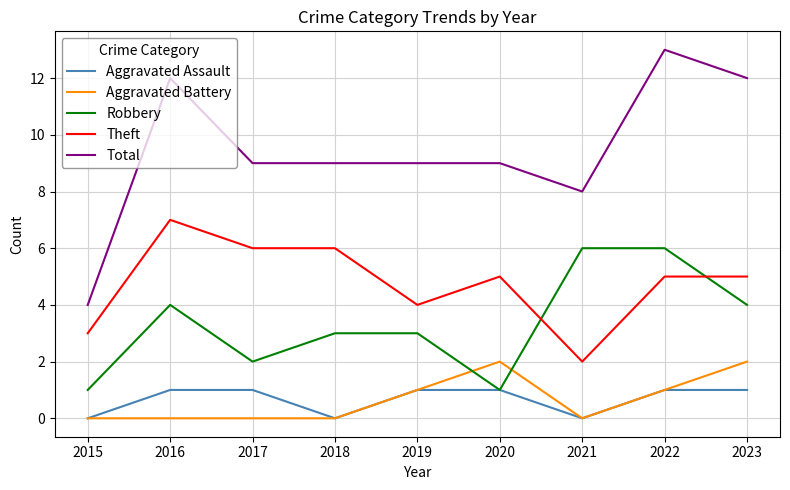

What is the total value across all series at 2022?

26